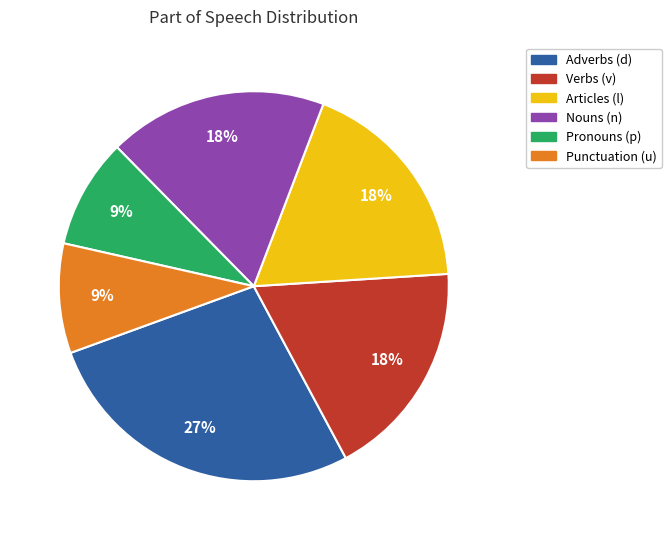

What is the ratio of the value at Verbs (v) to the value at Articles (l)?

1.0